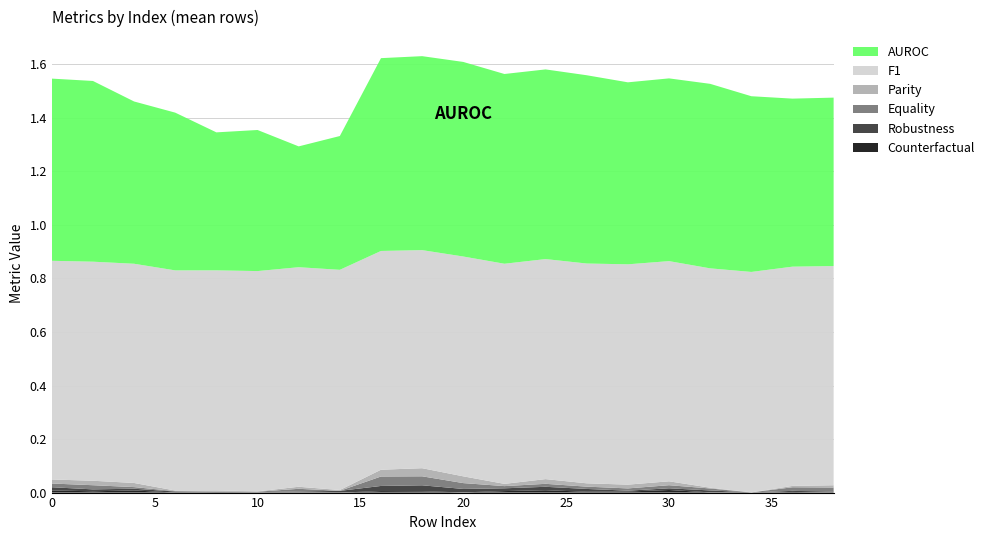

Reading right to left, list all the values displayed in this chart.

AUROC: 0.6	0.6	0.7	0.7	0.7	0.7	0.7	0.7	0.7	0.7	0.7	0.7	0.5	0.5	0.5	0.5	0.6	0.6	0.7	0.7
F1: 0.8	0.8	0.8	0.8	0.8	0.8	0.8	0.8	0.8	0.8	0.8	0.8	0.8	0.8	0.8	0.8	0.8	0.8	0.8	0.8
Parity: 0.0	0.0	0.0	0.0	0.0	0.0	0.0	0.0	0.0	0.0	0.0	0.0	0.0	0.0	0.0	0.0	0.0	0.0	0.0	0.0
Equality: 0.0	0.0	0.0	0.0	0.0	0.0	0.0	0.0	0.0	0.0	0.0	0.0	0.0	0.0	0.0	0.0	0.0	0.0	0.0	0.0
Robustness: 0.0	0.0	0.0	0.0	0.0	0.0	0.0	0.0	0.0	0.0	0.0	0.0	0.0	0.0	0.0	0.0	0.0	0.0	0.0	0.0
Counterfactual: 0.0	0.0	0.0	0.0	0.0	0.0	0.0	0.0	0.0	0.0	0.0	0.0	0.0	0.0	0.0	0.0	0.0	0.0	0.0	0.0